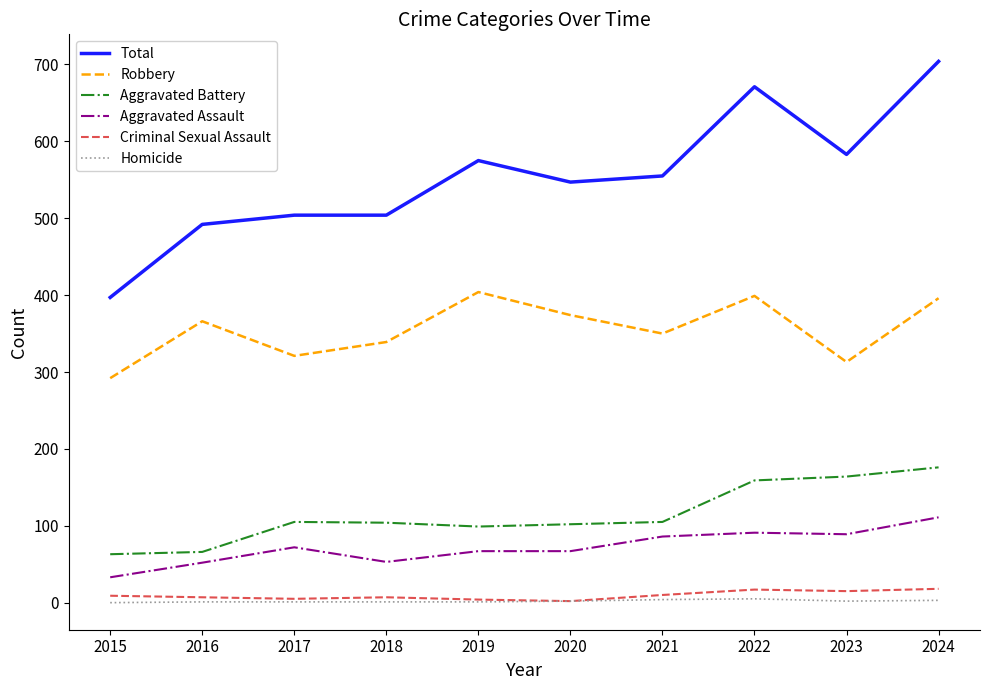

The value of Aggravated Battery at 2024 is 273. True or false?

False